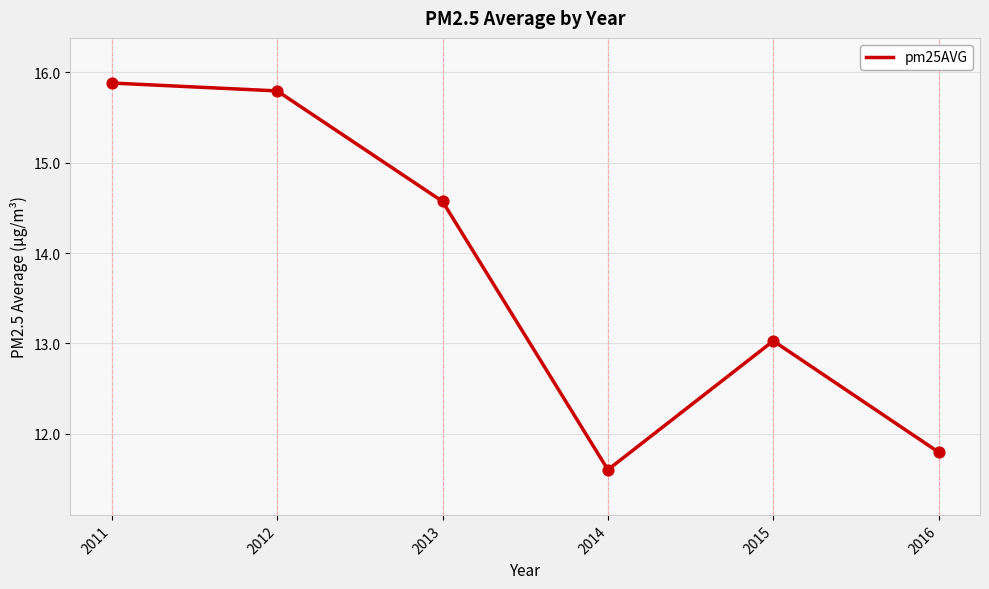

What is the ratio of the value at 2014 to the value at 2016?

1.0